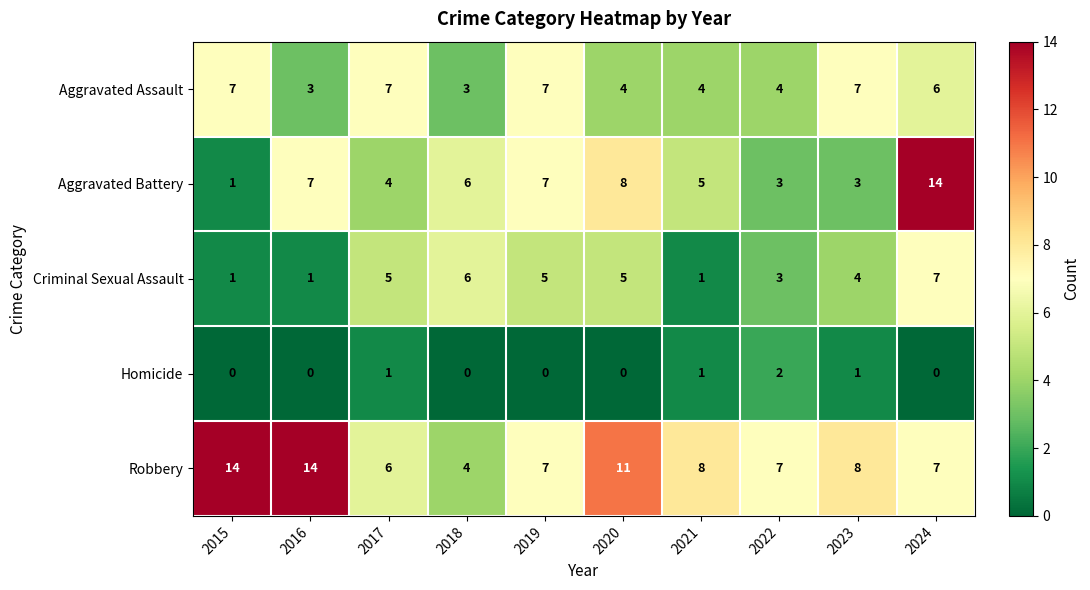

What is the sum of all Aggravated Battery values?

58